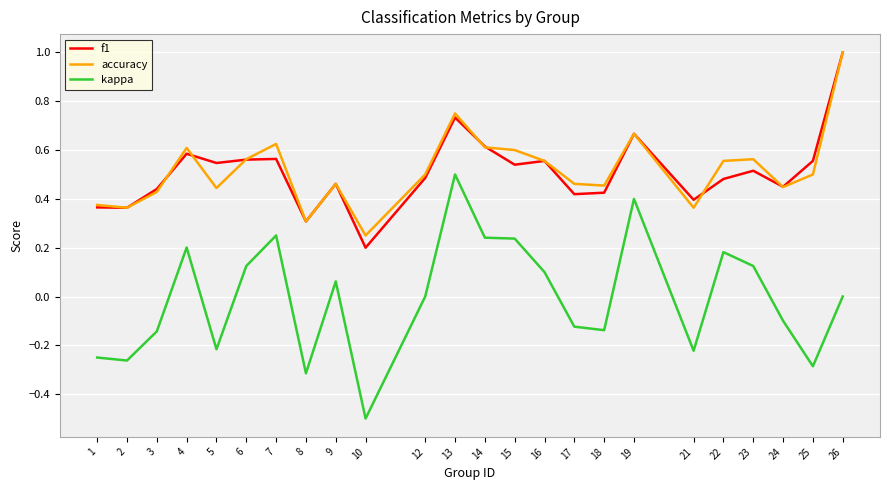

The f1 series shows 0.4 at 2. True or false?

True